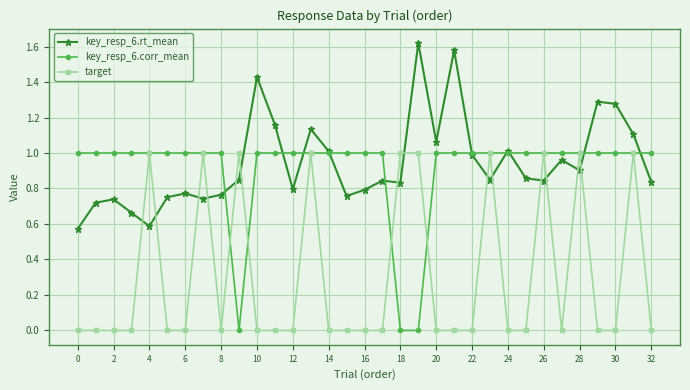

True or false: key_resp_6.rt_mean has more than 1 interior local peaks.

True